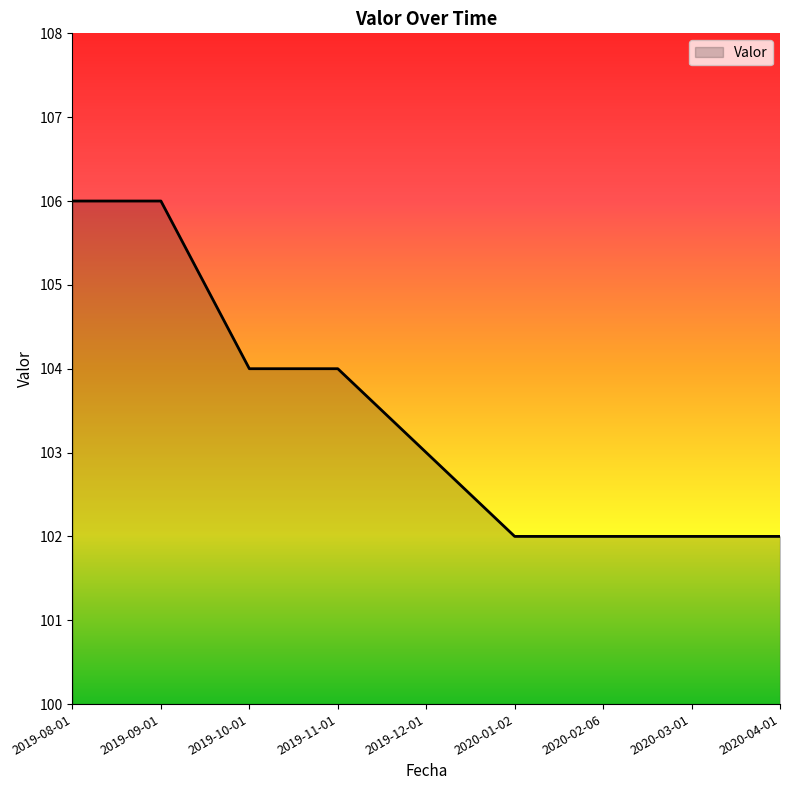

The value at 2019-10-01 is 104. True or false?

True